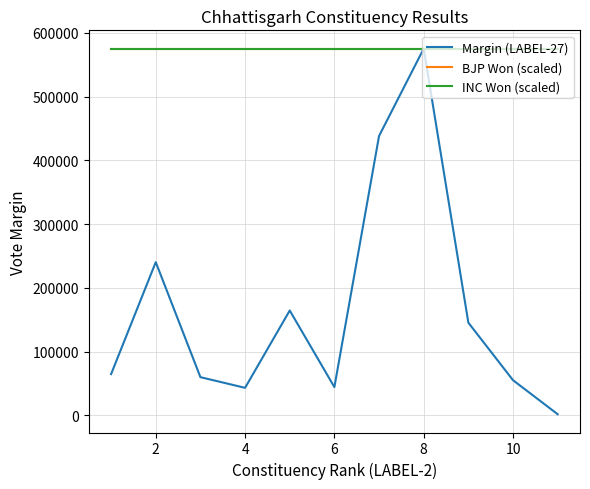

How many lines are shown in the chart?

3